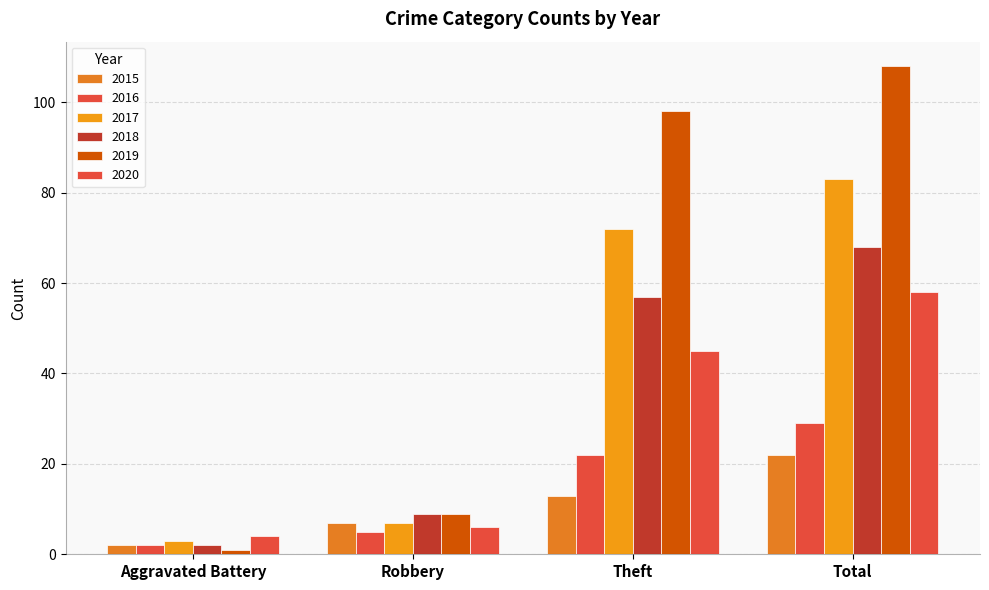

How many groups of bars are there?

4